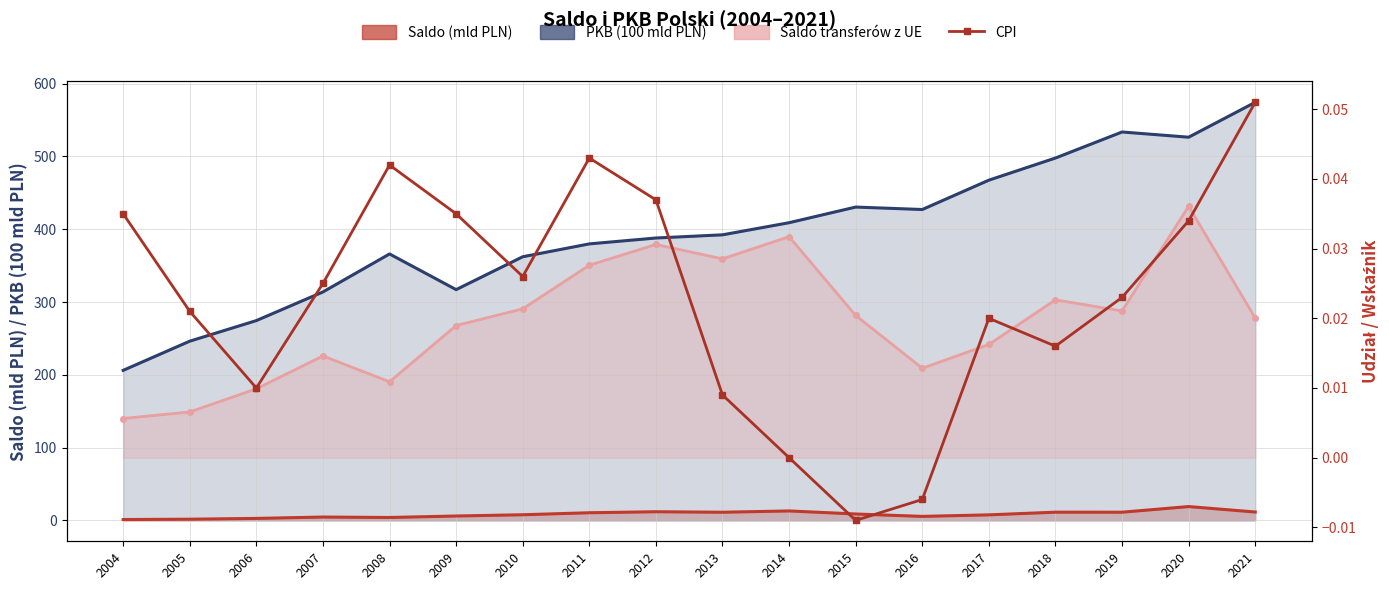

Which label corresponds to the smallest value in the chart?

2015